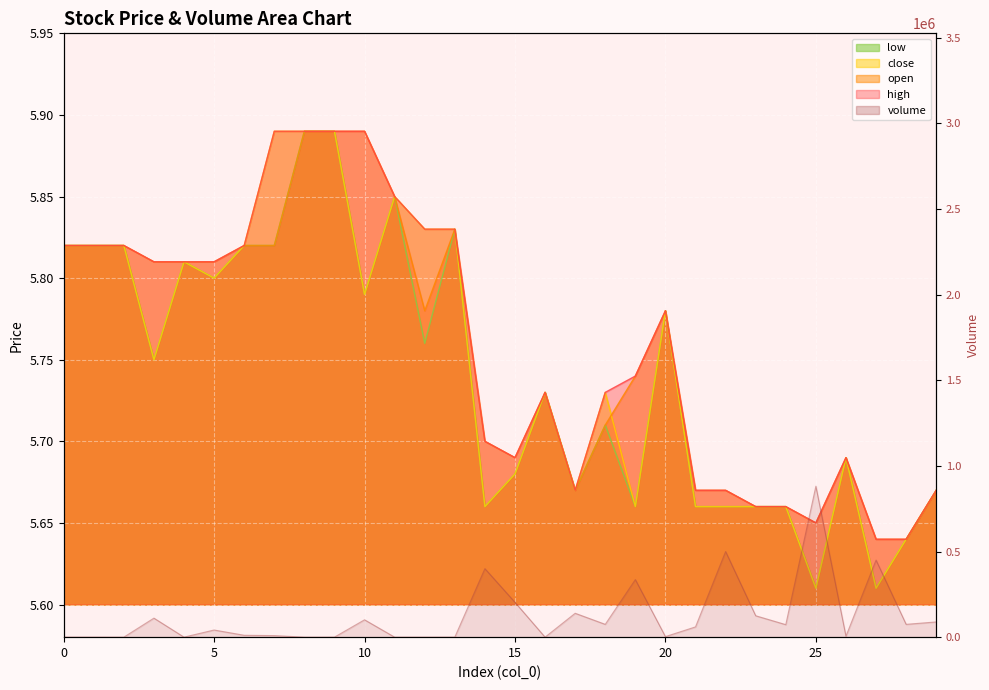

Where is the first local minimum for volume?

2